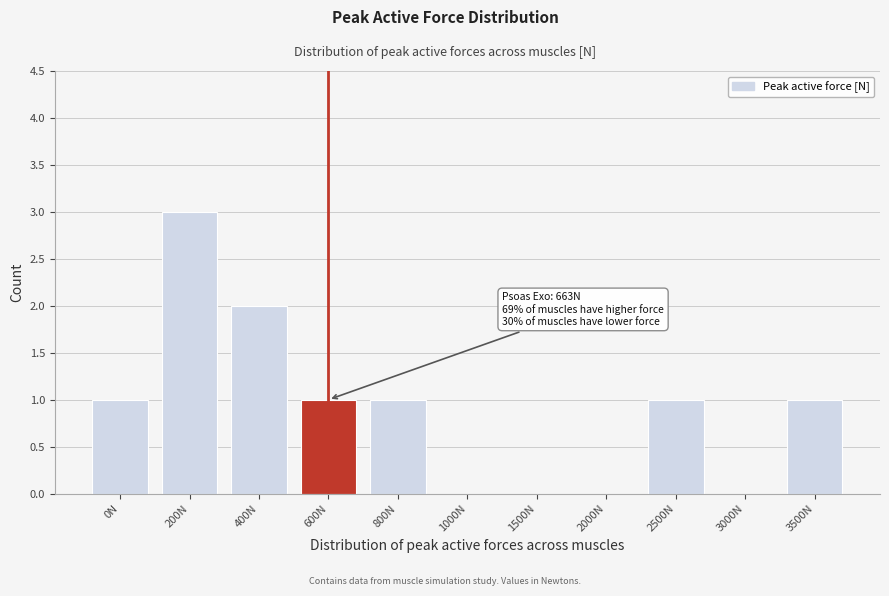

Reading left to right, list all the values displayed in this chart.

0N=1	200N=3	400N=2	600N=1	800N=1	1000N=0	1500N=0	2000N=0	2500N=1	3000N=0	3500N=1